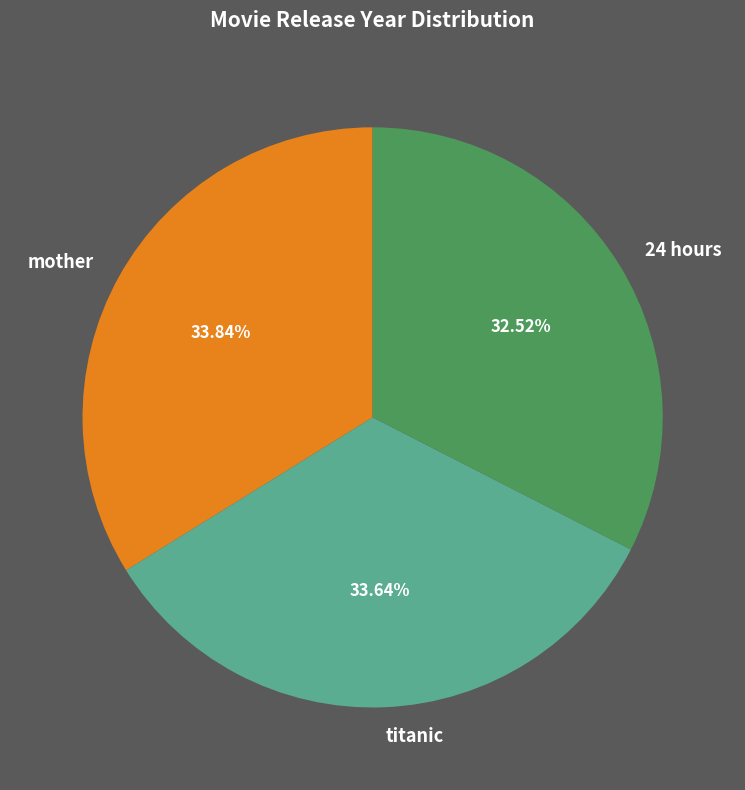

Count the number of slices in the pie.

3